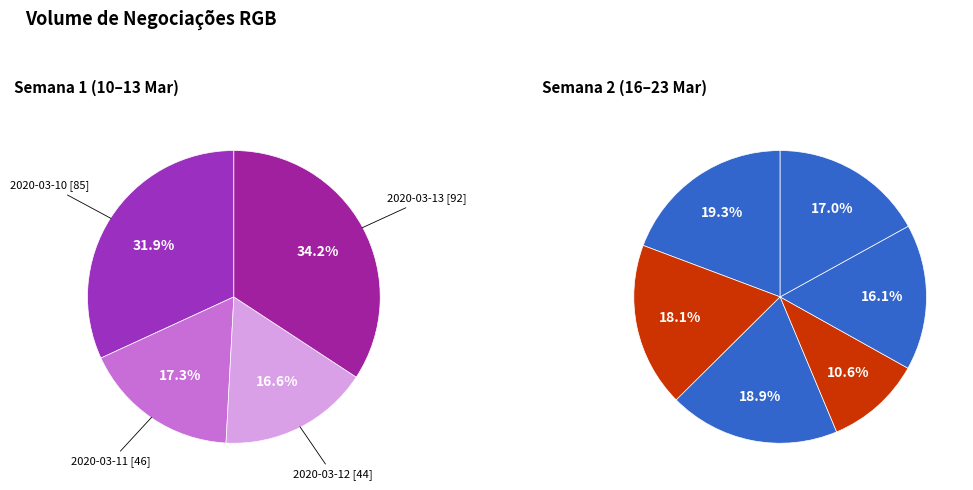

Approximately how many times larger is the value at 2020-03-11 compared to 2020-03-19?

0.8